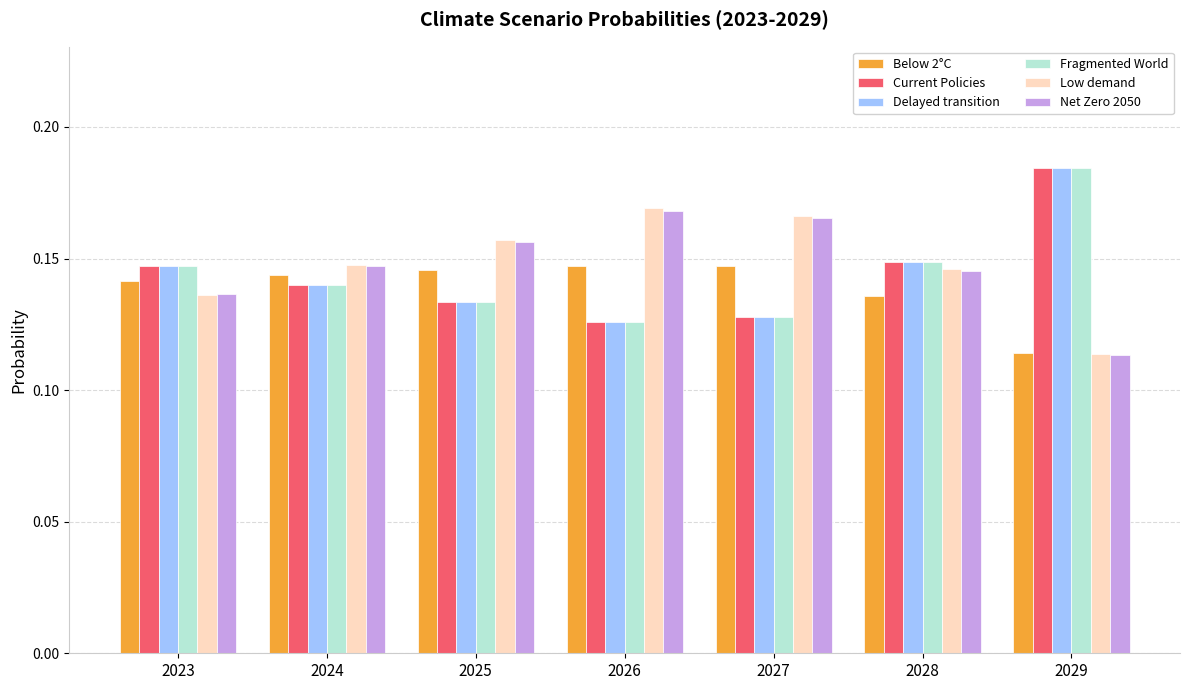

Is the value of Below 2°C at 2029 greater than the value of Low demand at 2025?

No